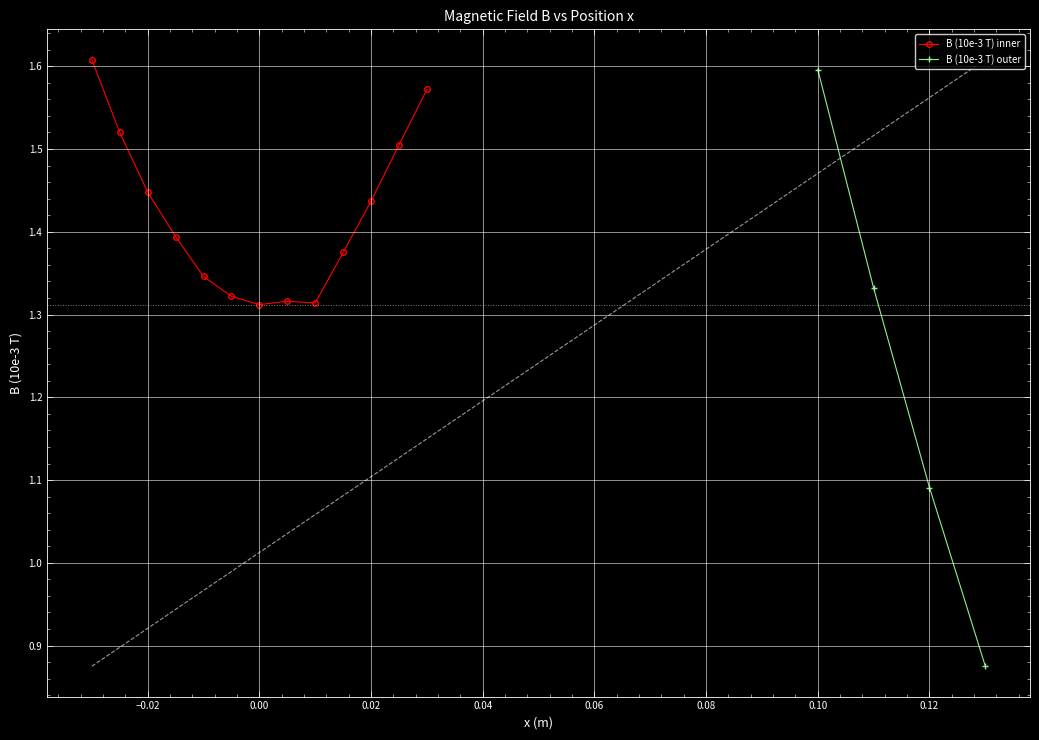

The chart shows a value of 1.6 at 13. True or false?

True